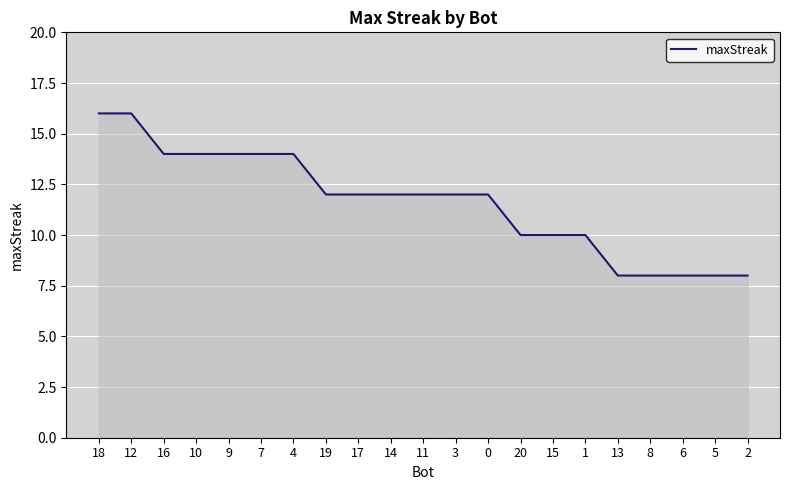

What position from the left is 13?

17